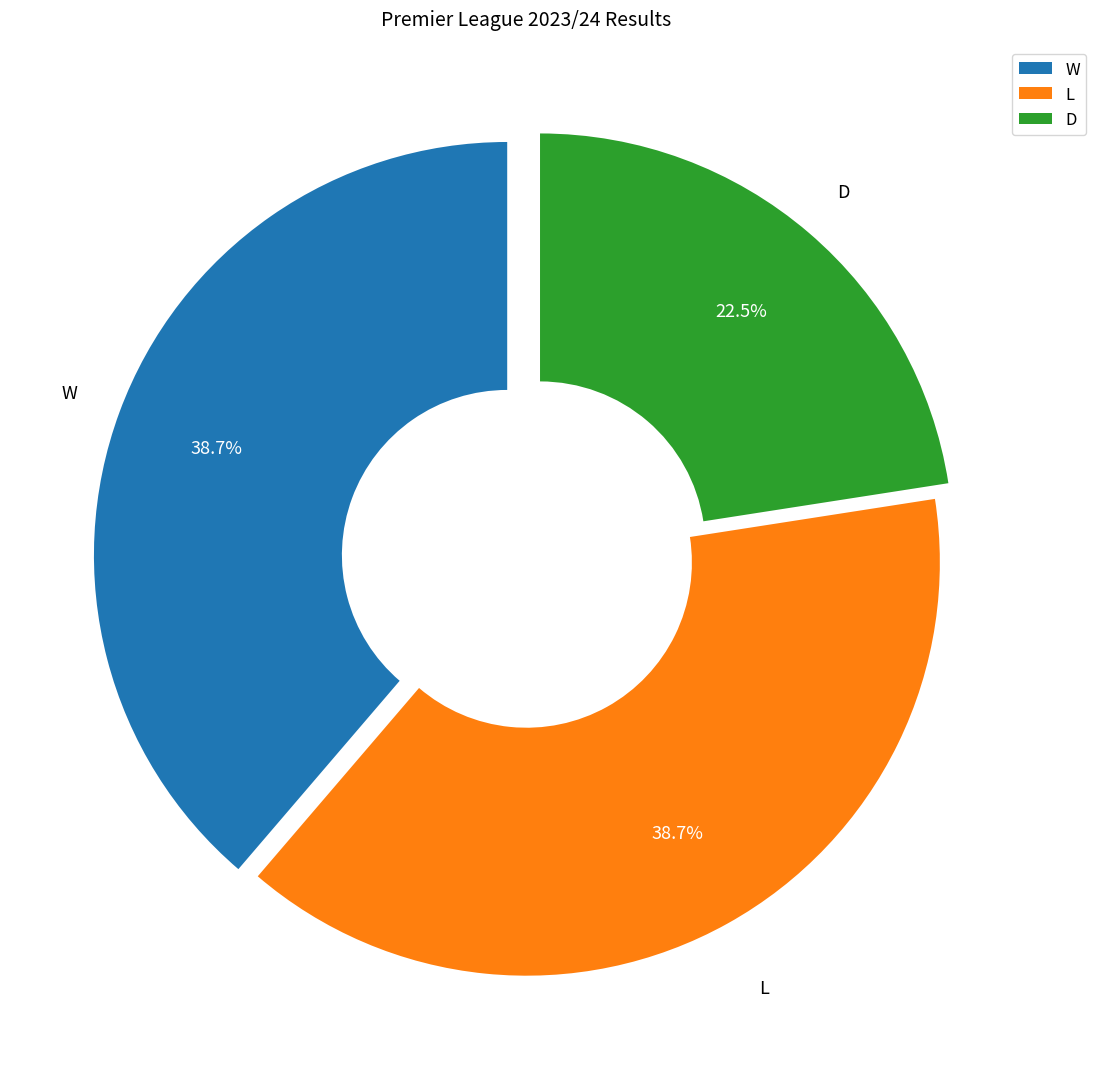

To the nearest percent, what is the difference between the largest and smallest slice percentages?

16%